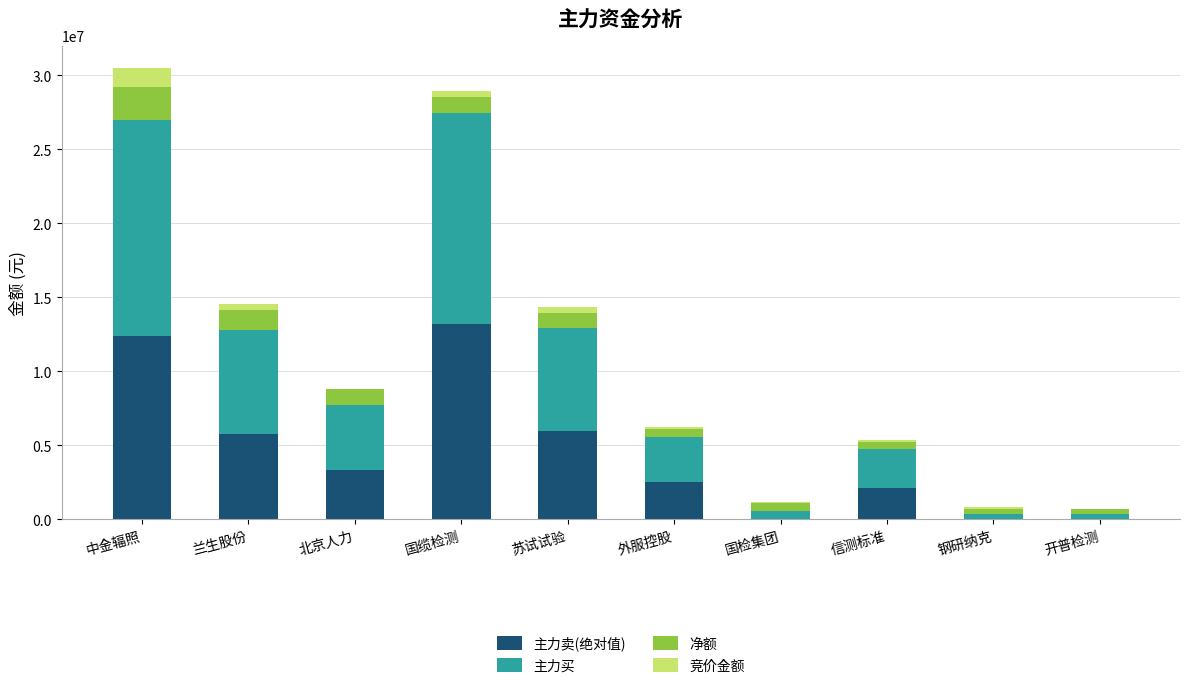

True or false: 主力卖(绝对值) has a value of 3888262 at 中金辐照.

False